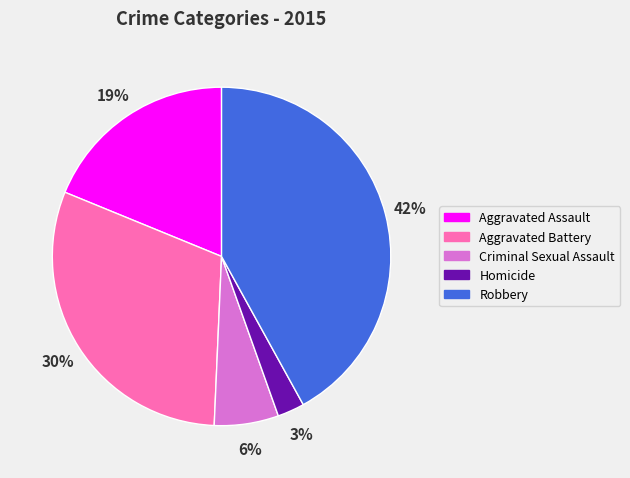

To the nearest percent, what is the difference between the Robbery and Homicide slice percentages?

39%